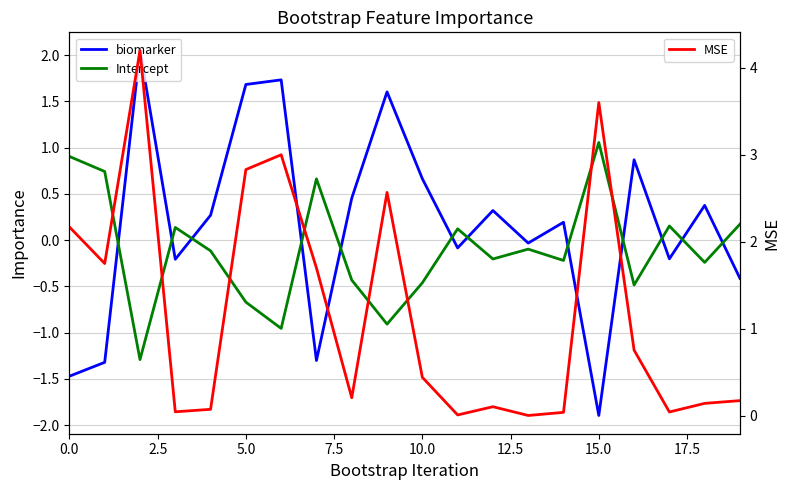

What is the maximum value for MSE?

4.2